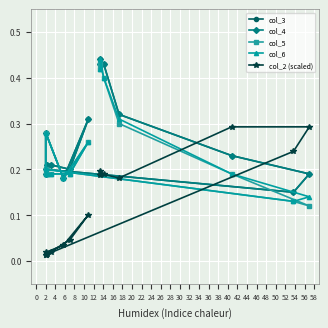

Is the value of col_5 at 22 greater than the value of col_4 at 20?

Yes